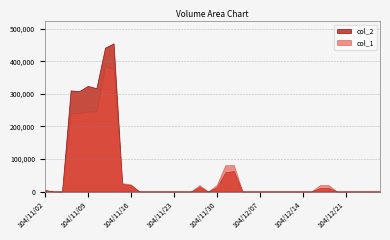

Which series has the widest spread of values?

col_2